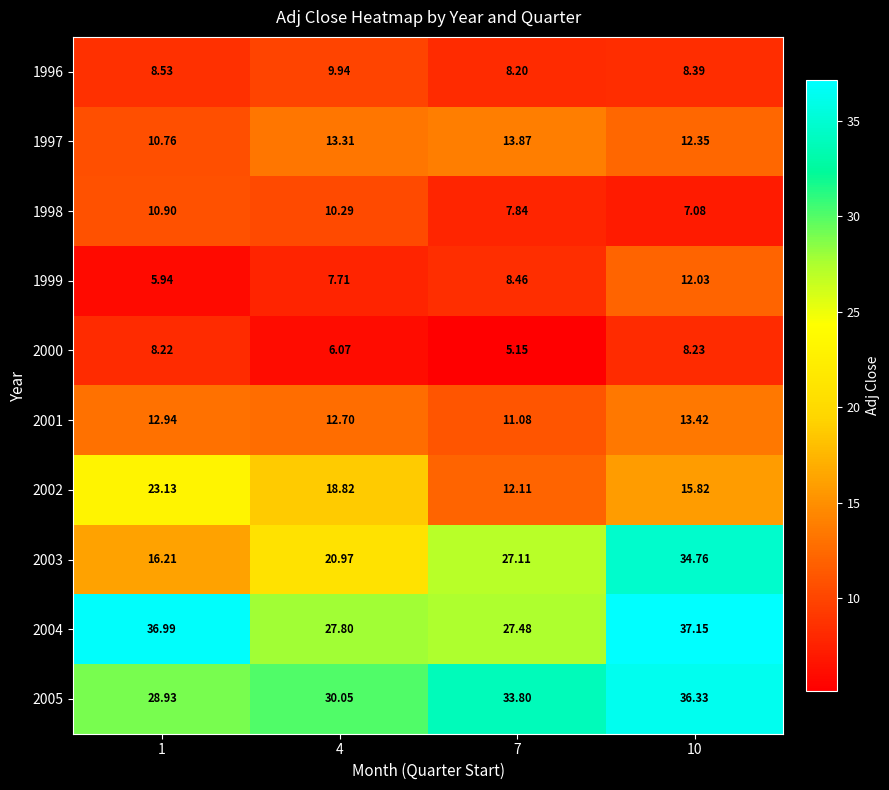

Is the value of 2000 at 7 greater than the value of 1996 at 1?

No